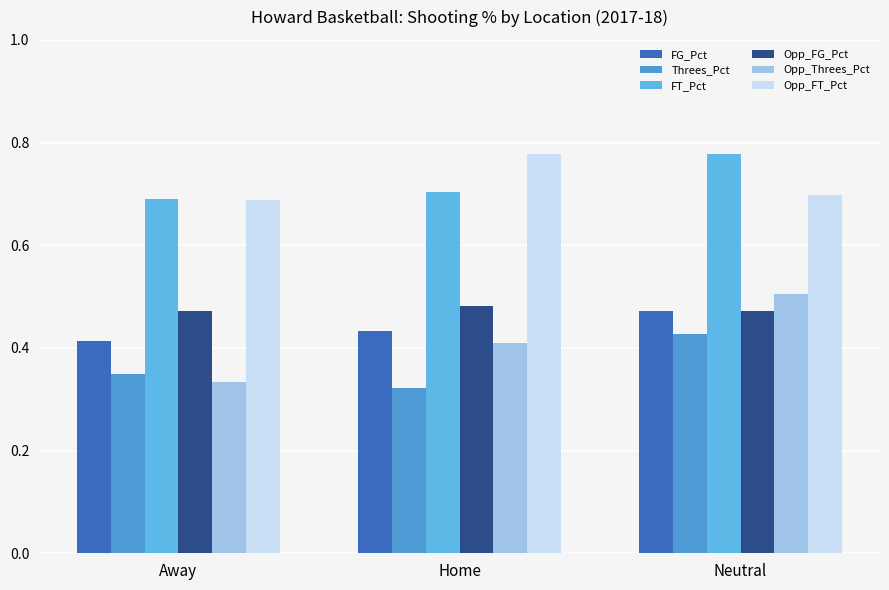

Is the value of FT_Pct at Away greater than the value of Threes_Pct at Away?

Yes